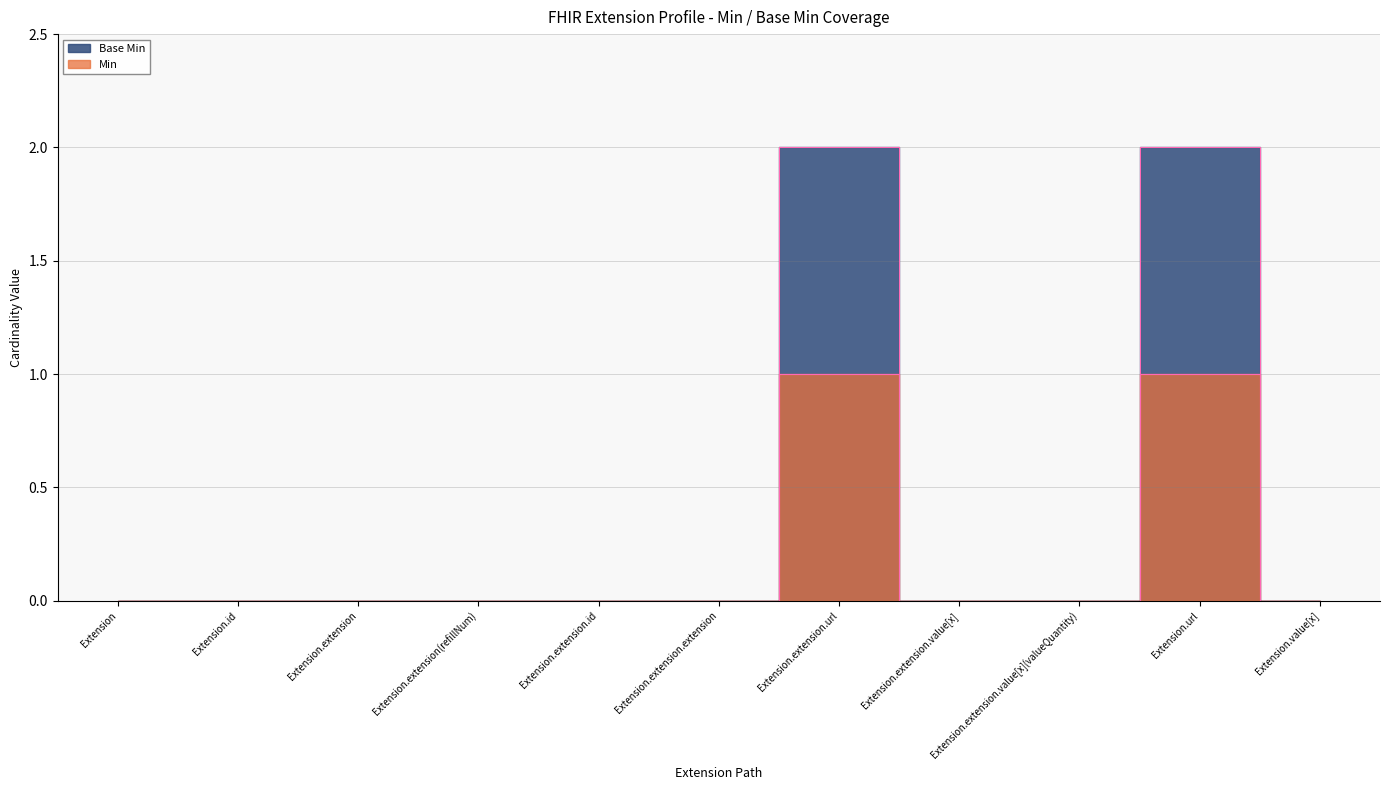

True or false: Base Min and Min cross at least once.

False